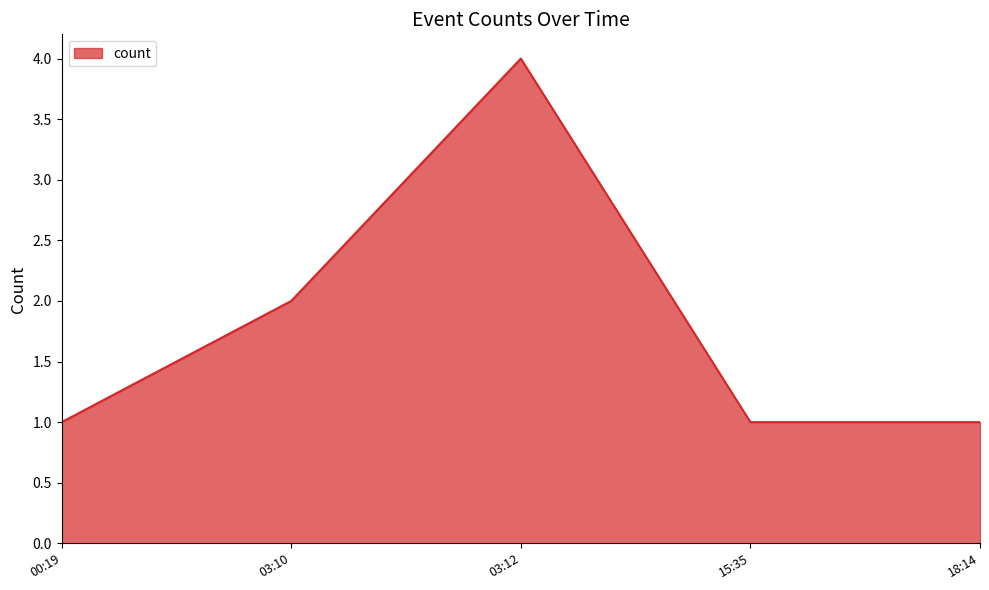

How many values are between 1 and 2?

4